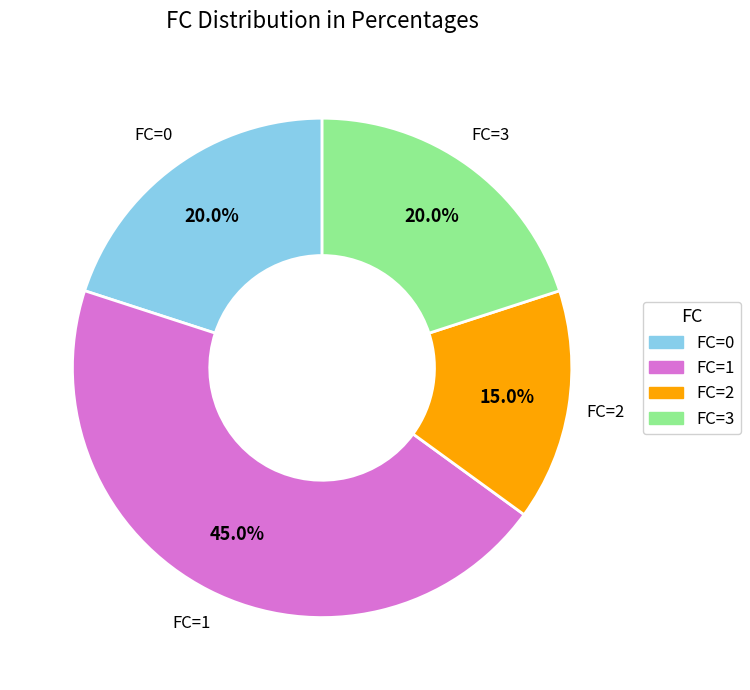

What is the smallest slice in the pie chart?

FC=2